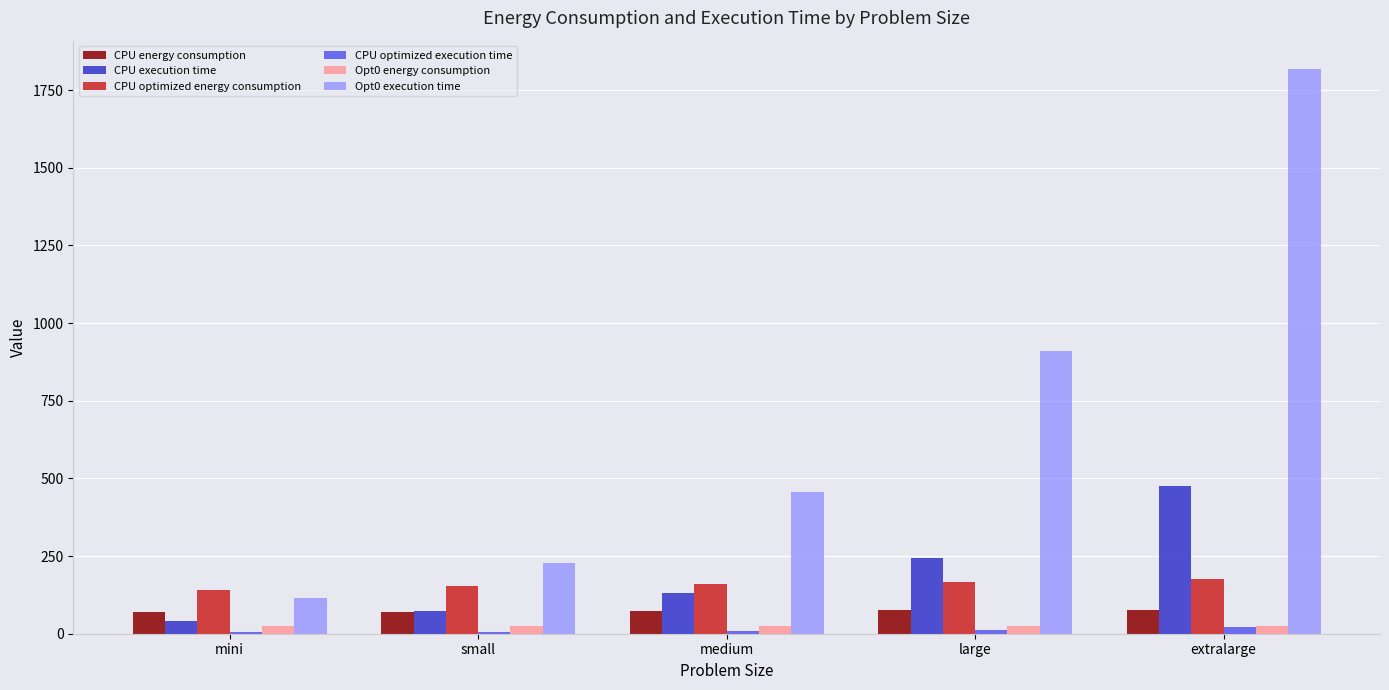

Which series has the largest total across all categories?

Opt0 execution time